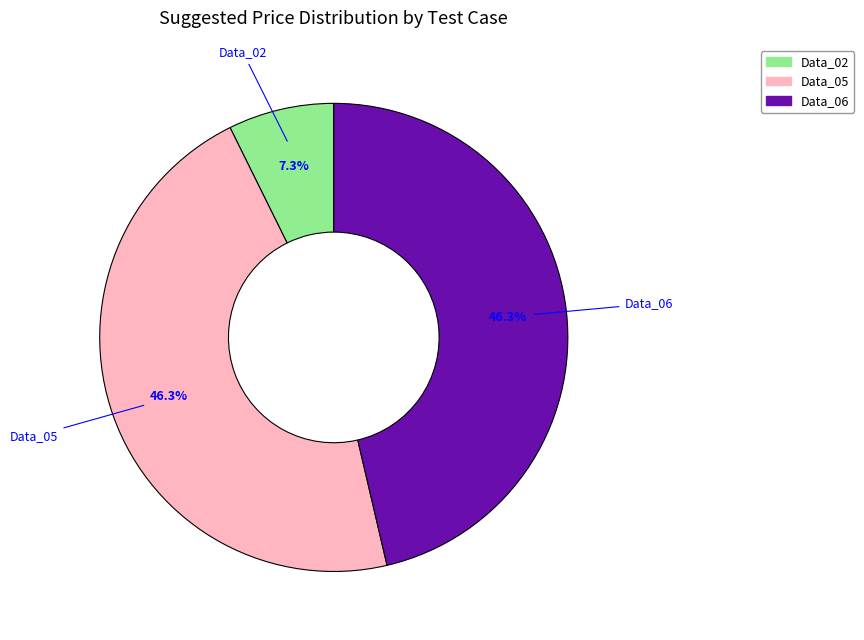

Does any single category account for the majority?

No